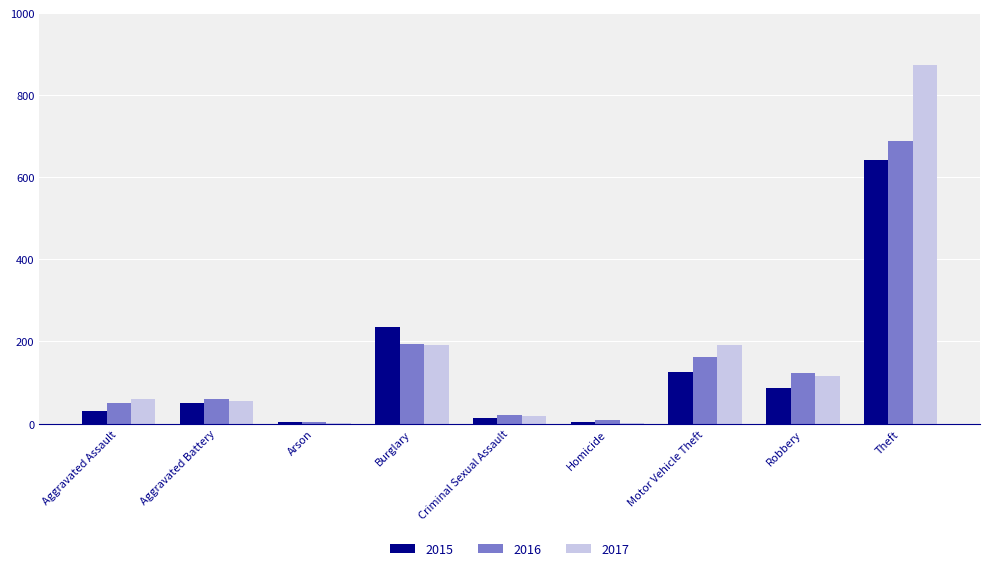

What is the sum of all 2016 values?

1310